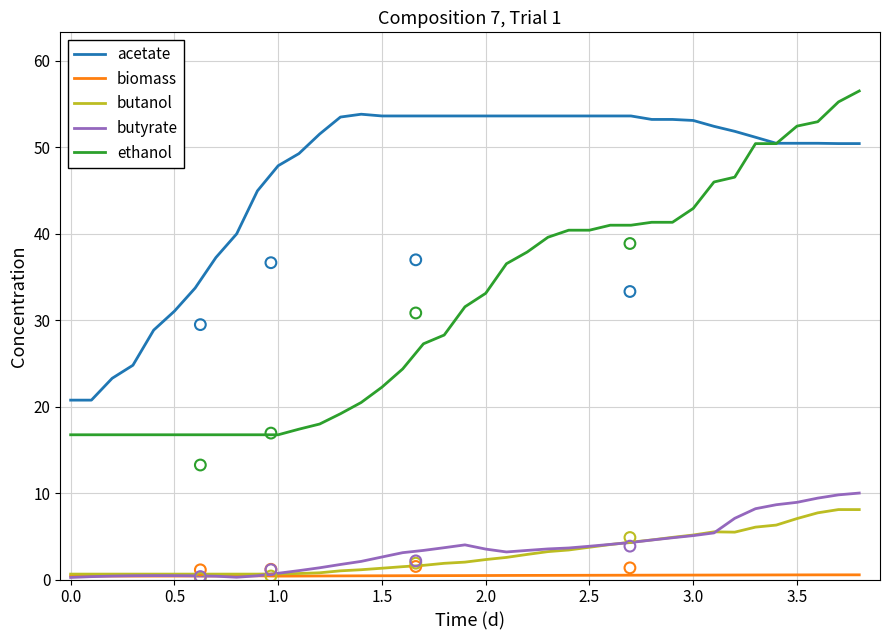

What is the highest value of the ethanol series?

56.5